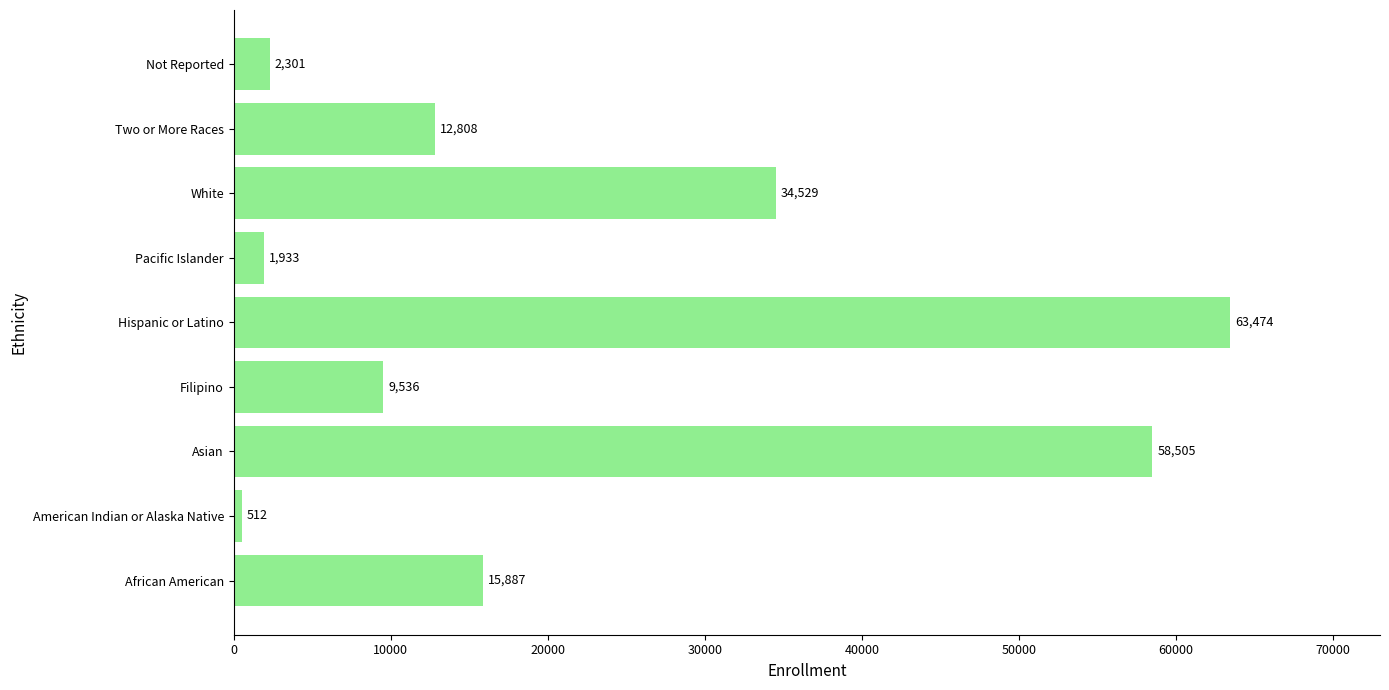

List the labels in order of value, largest first.

Hispanic or Latino, Asian, White, African American, Two or More Races, Filipino, Not Reported, Pacific Islander, American Indian or Alaska Native